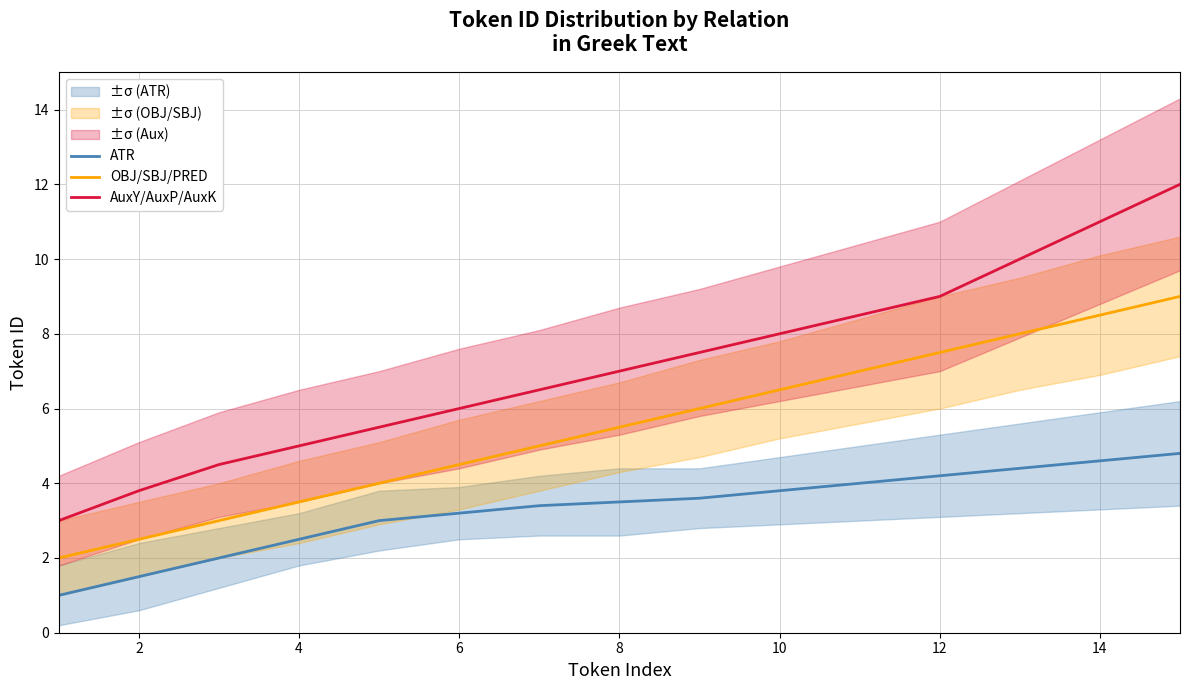

What is the highest value of the OBJ/SBJ/PRED series?

9.0